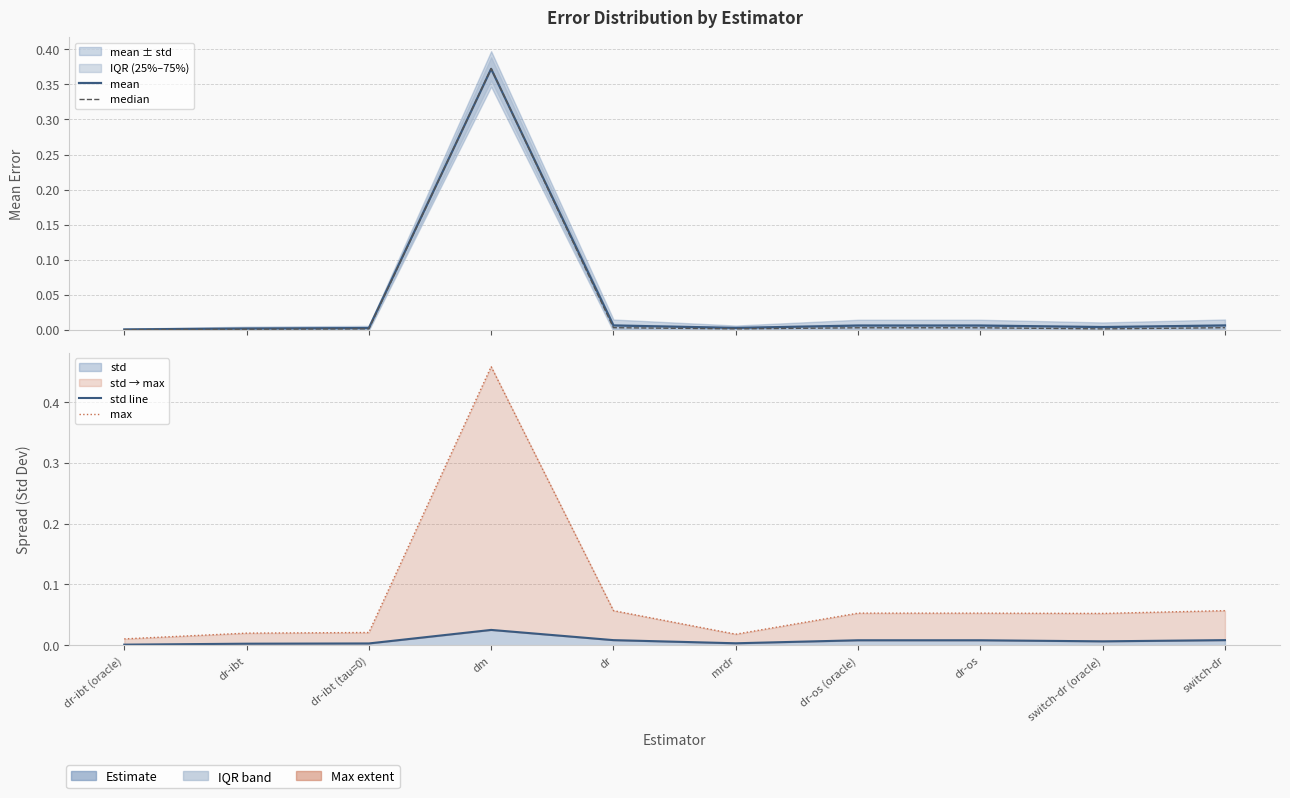

Reading left to right, extract all data points from this chart.

mean: 0.0	0.0	0.0	0.4	0.0	0.0	0.0	0.0	0.0	0.0
median: 0.0	0.0	0.0	0.4	0.0	0.0	0.0	0.0	0.0	0.0
std line: 0.0	0.0	0.0	0.0	0.0	0.0	0.0	0.0	0.0	0.0
max: 0.0	0.0	0.0	0.5	0.1	0.0	0.1	0.1	0.1	0.1